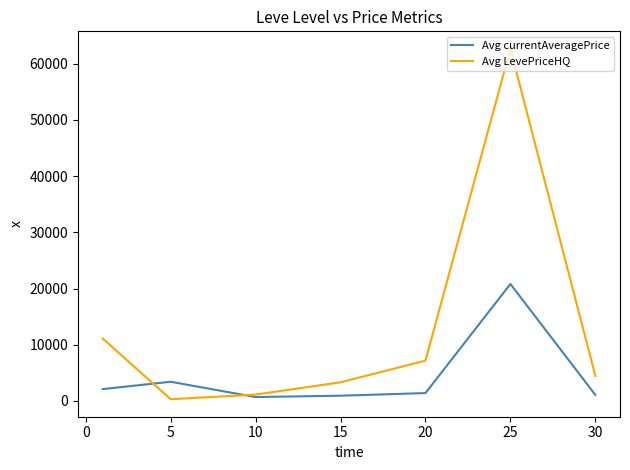

Which series has the largest range (max minus min)?

Avg LevePriceHQ